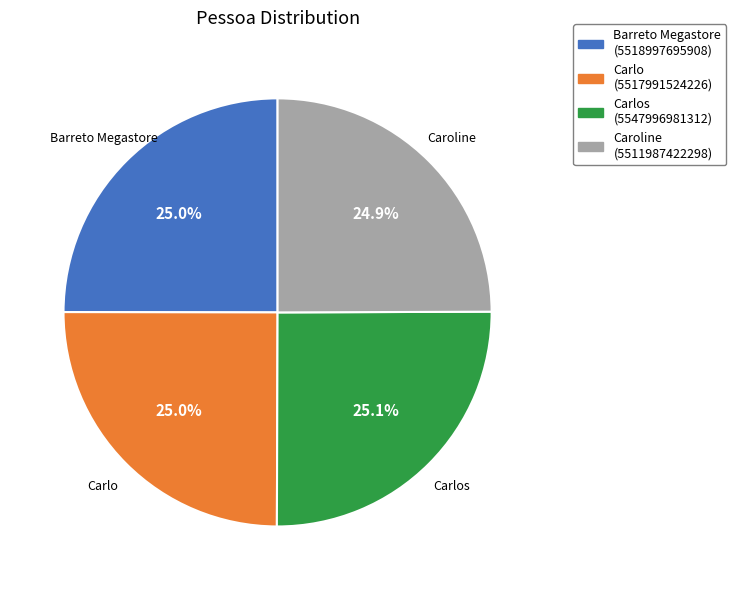

The Carlo slice represents 25% of the pie. True or false?

True